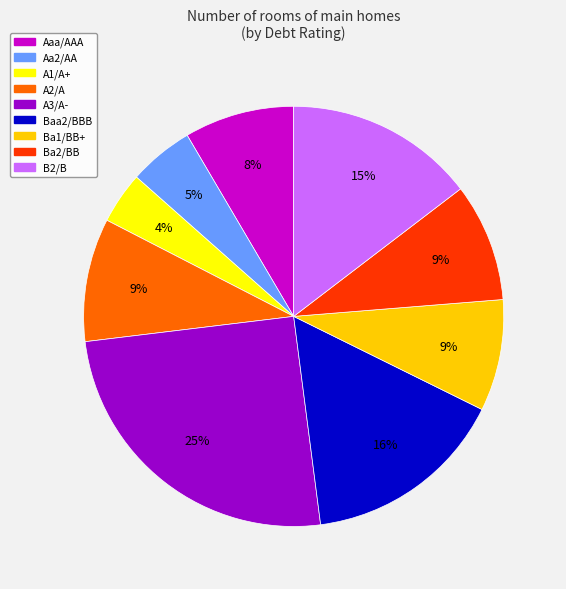

Which has a higher value, Ba2/BB or A1/A+?

Ba2/BB